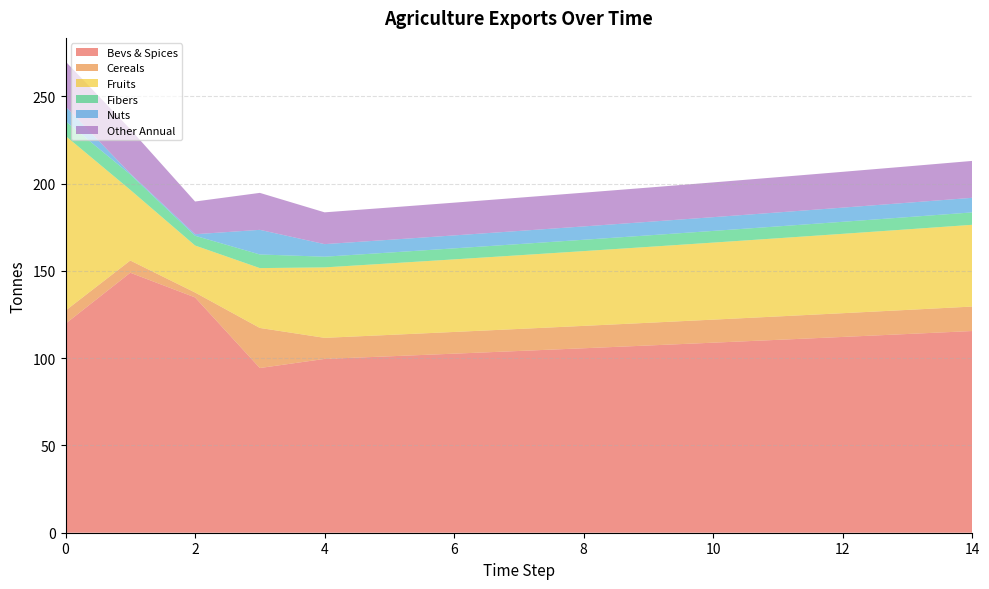

Reading left to right, extract all data points from this chart.

exports_agrc_bevs_and_spices_tonne: 119.8	149.0	134.8	94.4	99.6	101.1	102.6	104.1	105.7	107.3	108.9	110.5	112.2	113.9	115.6
exports_agrc_cereals_tonne: 7.5	7.0	2.8	23.0	12.1	12.3	12.4	12.6	12.8	13.0	13.2	13.4	13.6	13.8	14.0
exports_agrc_fruits_tonne: 100.1	40.5	26.9	34.3	40.4	41.0	41.6	42.2	42.8	43.5	44.1	44.8	45.5	46.2	46.9
exports_agrc_fibers_tonne: 8.4	8.8	5.6	7.8	6.1	6.2	6.3	6.4	6.5	6.6	6.7	6.8	6.9	7.0	7.1
exports_agrc_nuts_tonne: 8.5	0.5	0.9	14.1	7.2	7.3	7.4	7.5	7.6	7.8	7.9	8.0	8.1	8.2	8.4
exports_agrc_other_annual_tonne: 25.7	25.4	18.7	21.2	18.2	18.5	18.8	19.0	19.3	19.6	19.9	20.2	20.5	20.8	21.1